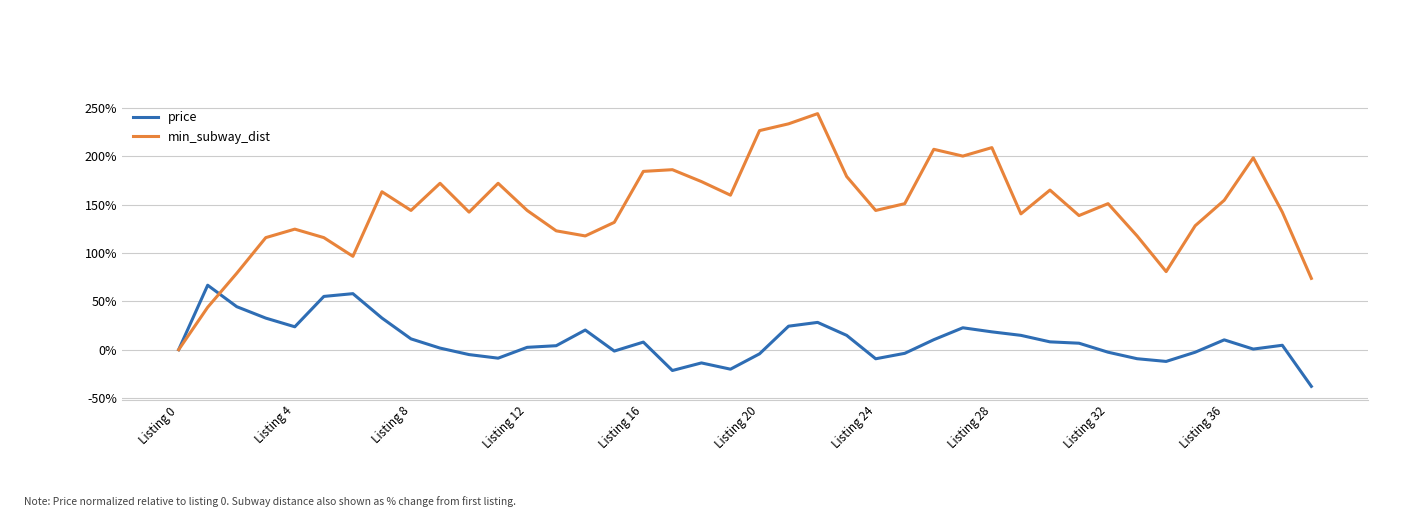

What is the sum of all price values?

373.0